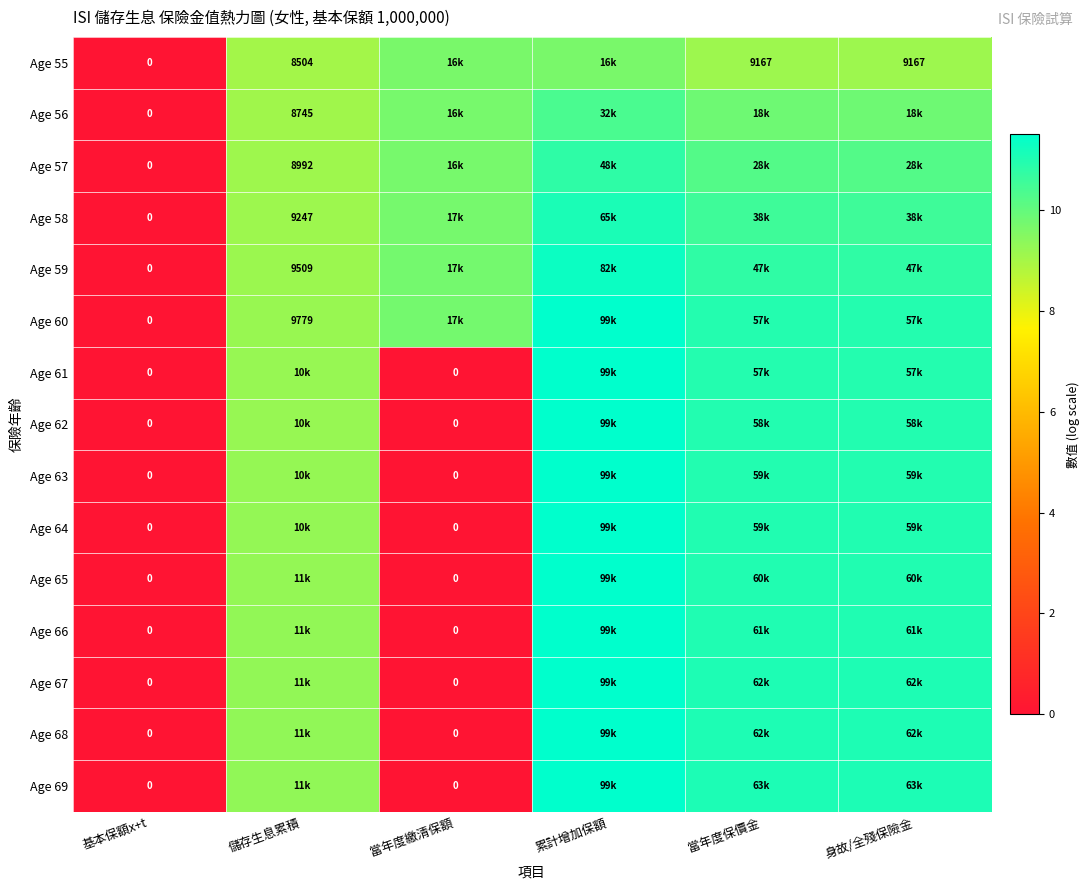

Is it true that Age 61 equals 0.0 at 當年度繳清保額?

True